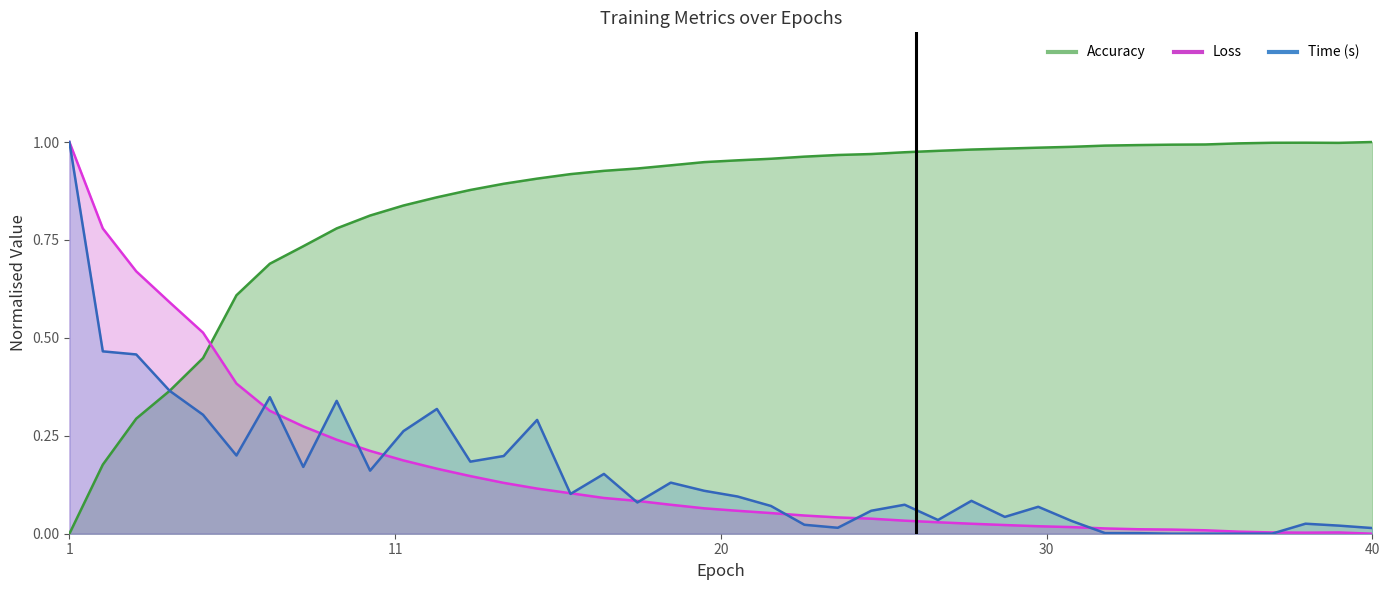

True or false: Accuracy has a value of 0.6 at 24.

False